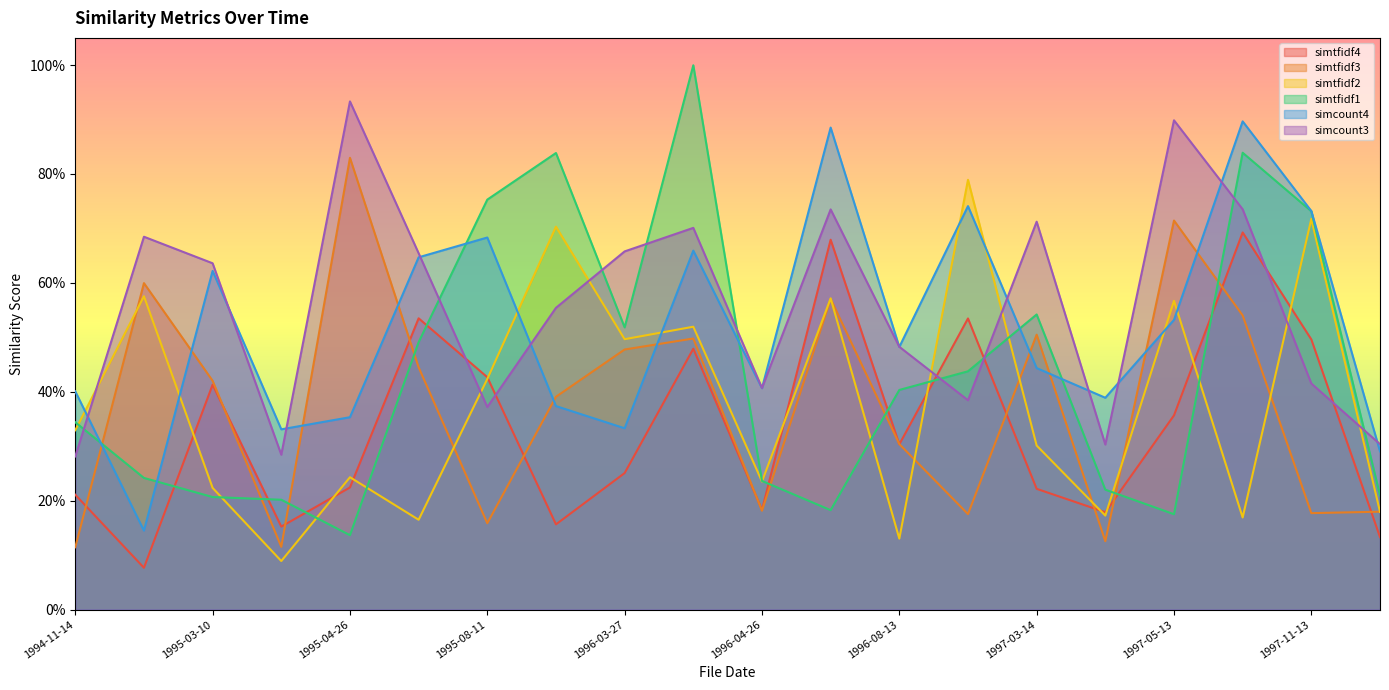

How many lines are shown in the chart?

6